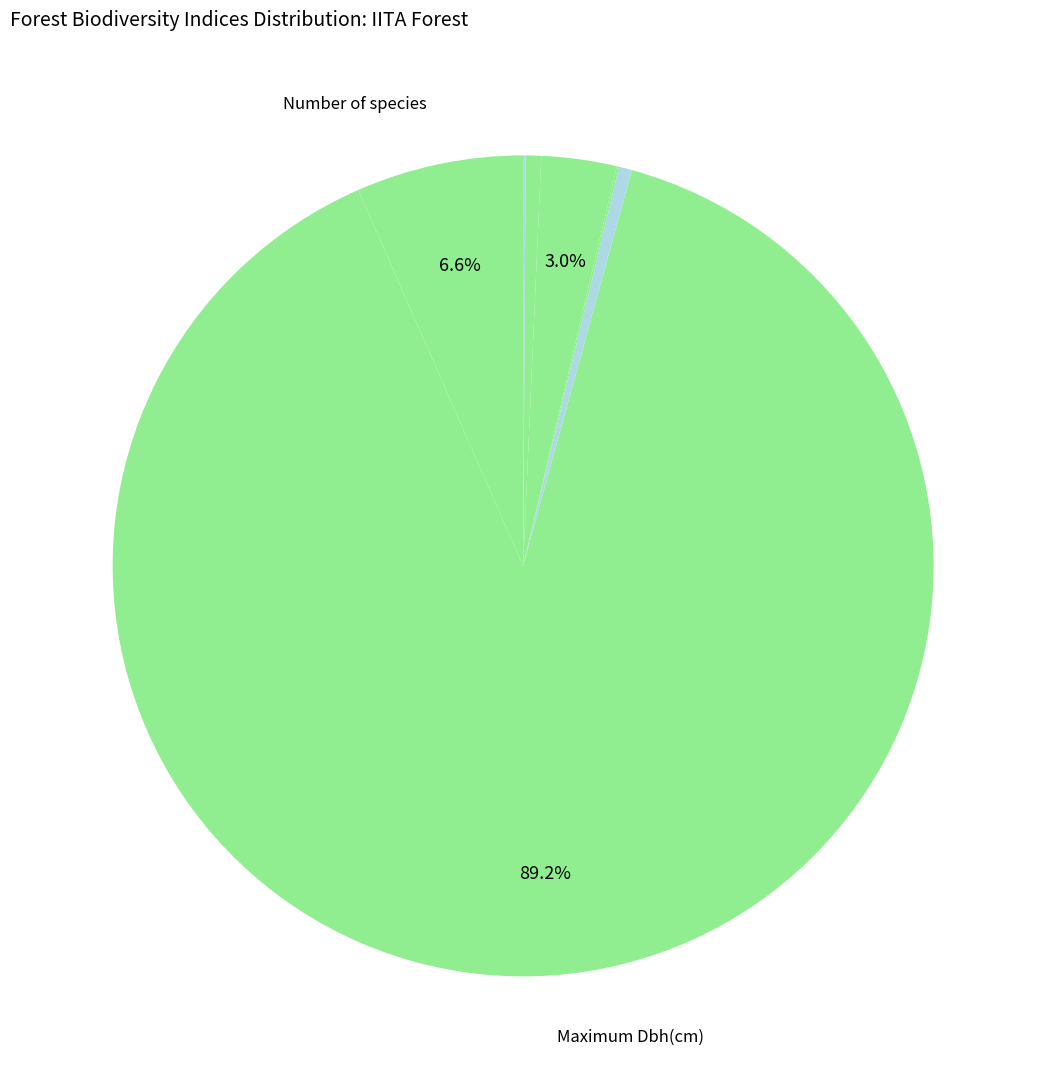

Which category has the biggest portion of the pie?

Maximum Dbh(cm)